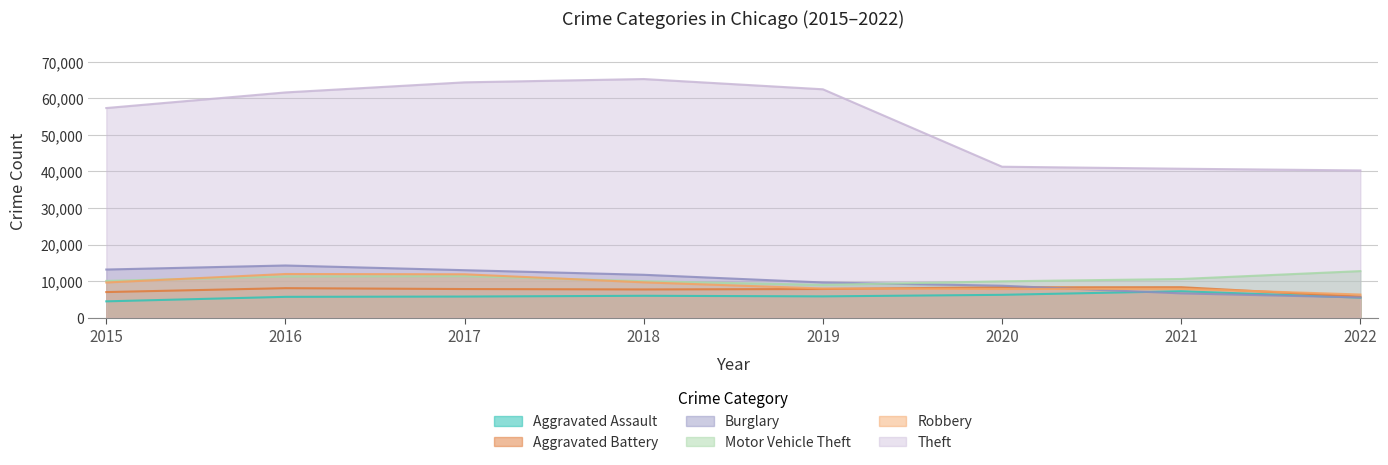

True or false: Motor Vehicle Theft has more than 0 interior local peaks.

True